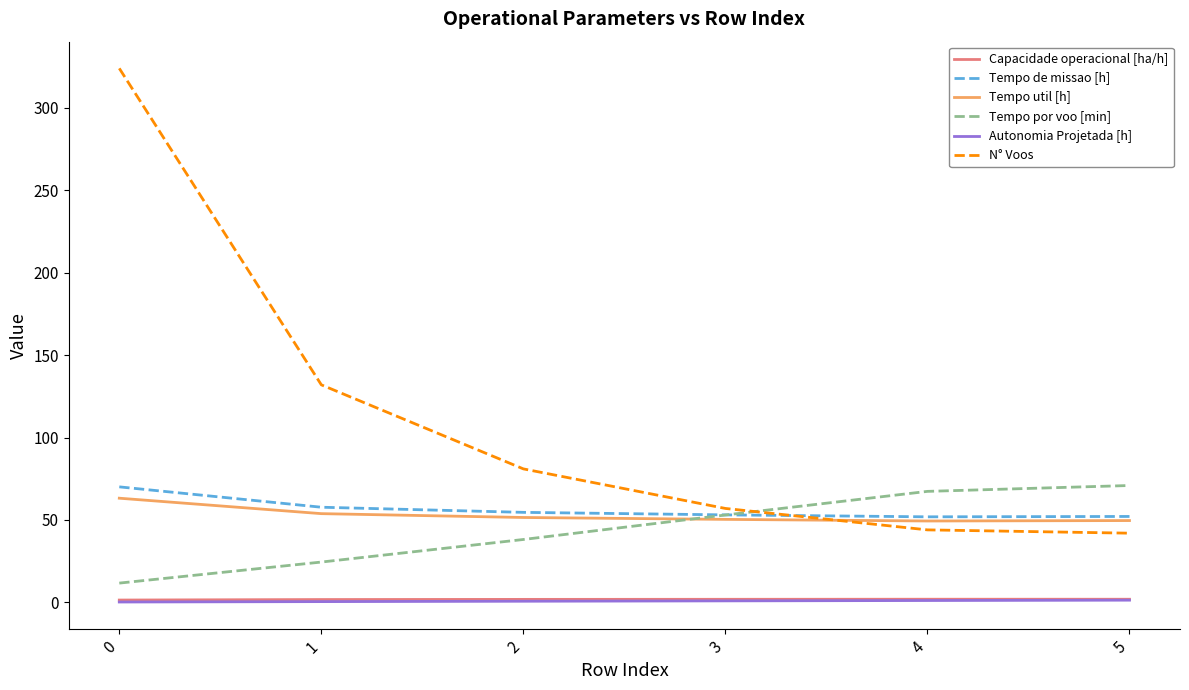

Does the chart display data point markers on the line(s)?

No